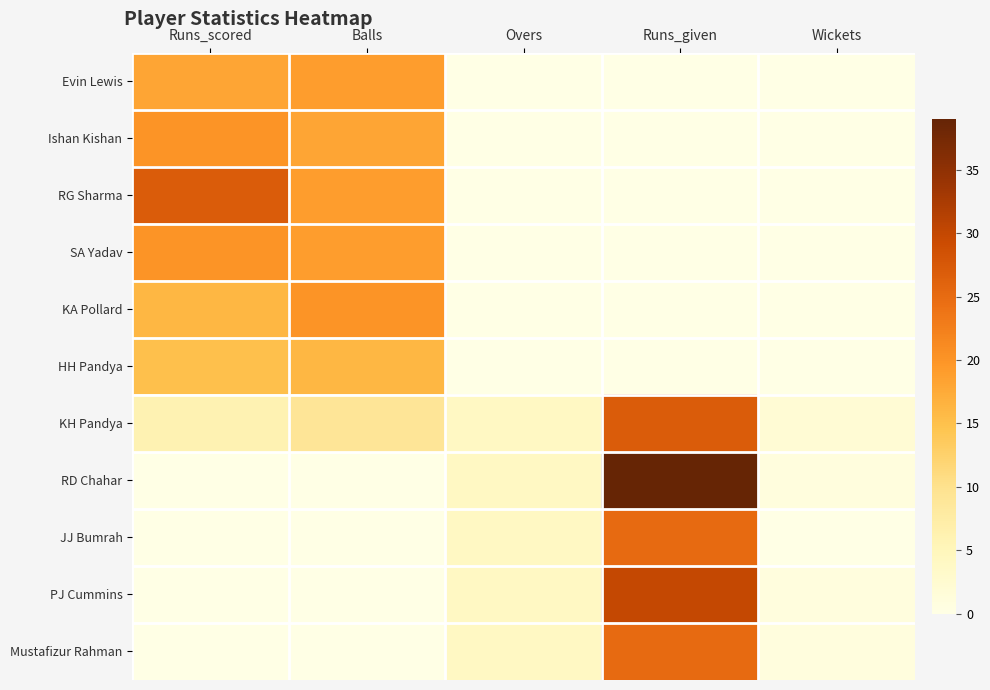

Count the number of categories in the chart.

5